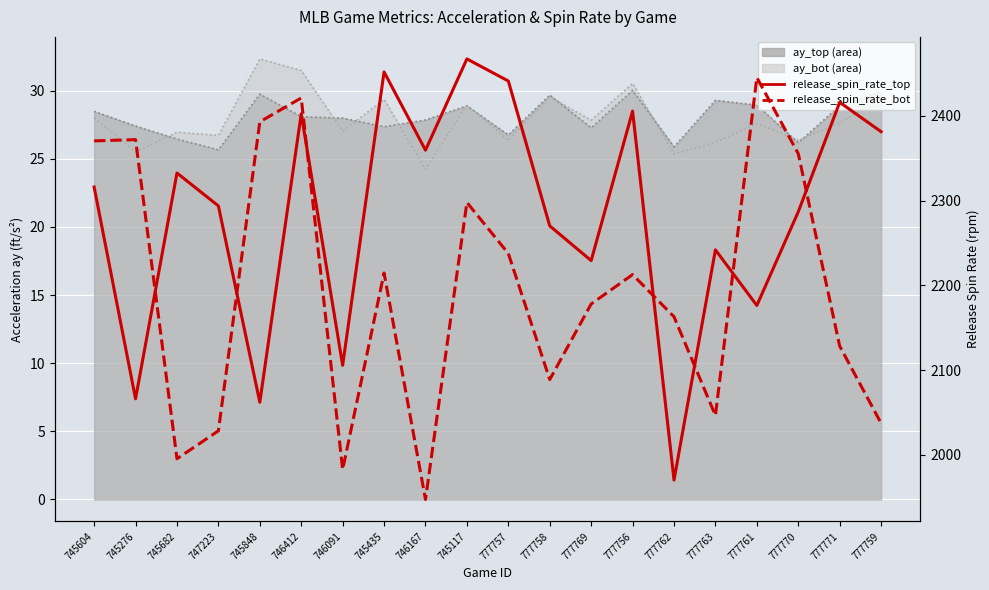

True or false: release_spin_rate_bot and ay_top trend cross at least once.

False